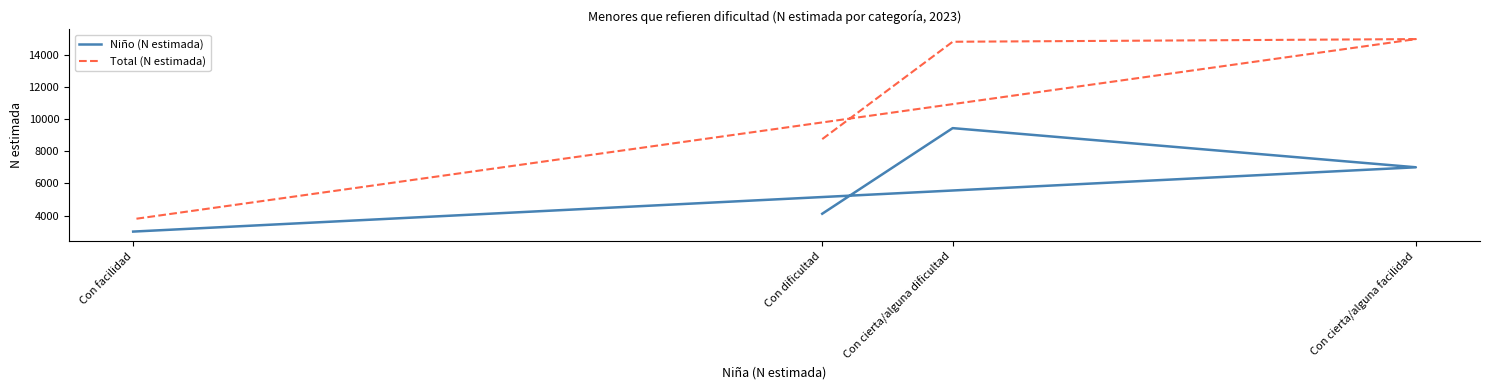

What is the sum of all Total (N estimada) values?

42272